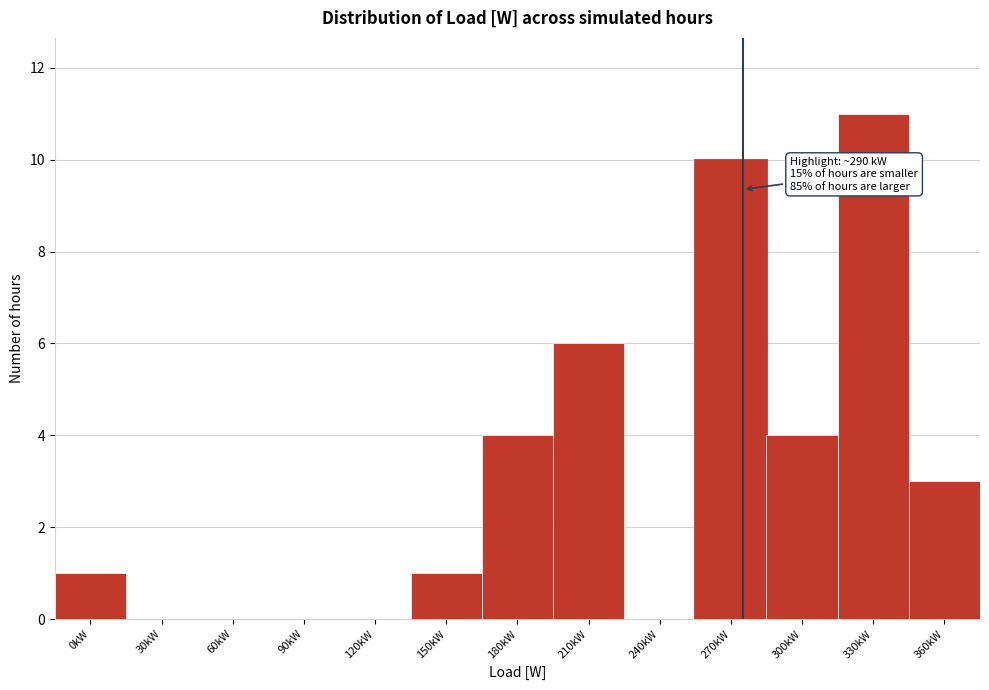

Reading left to right, list all the values displayed in this chart.

0kW=1	30kW=0	60kW=0	90kW=0	120kW=0	150kW=1	180kW=4	210kW=6	240kW=0	270kW=10	300kW=4	330kW=11	360kW=3